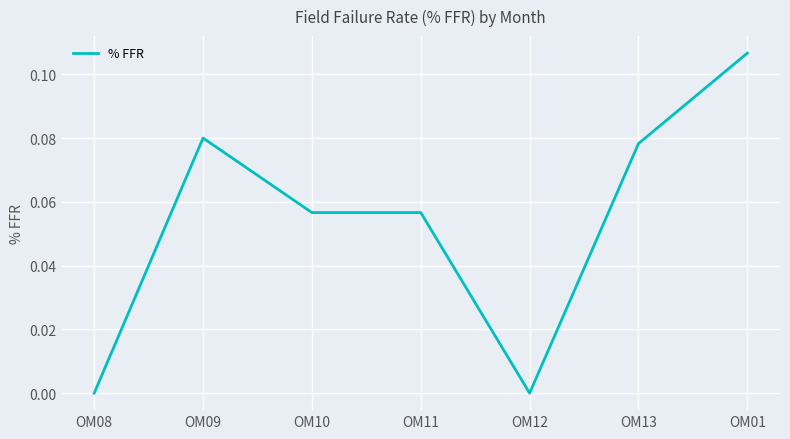

What is the sum of all values?

0.4